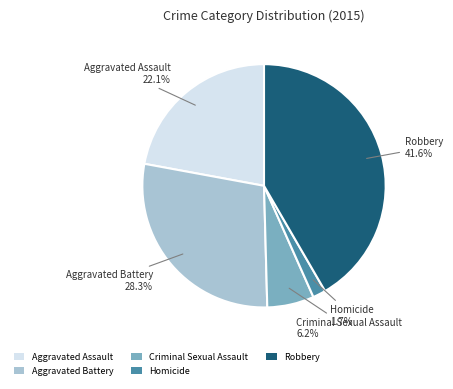

What is the largest slice in the pie chart?

Robbery